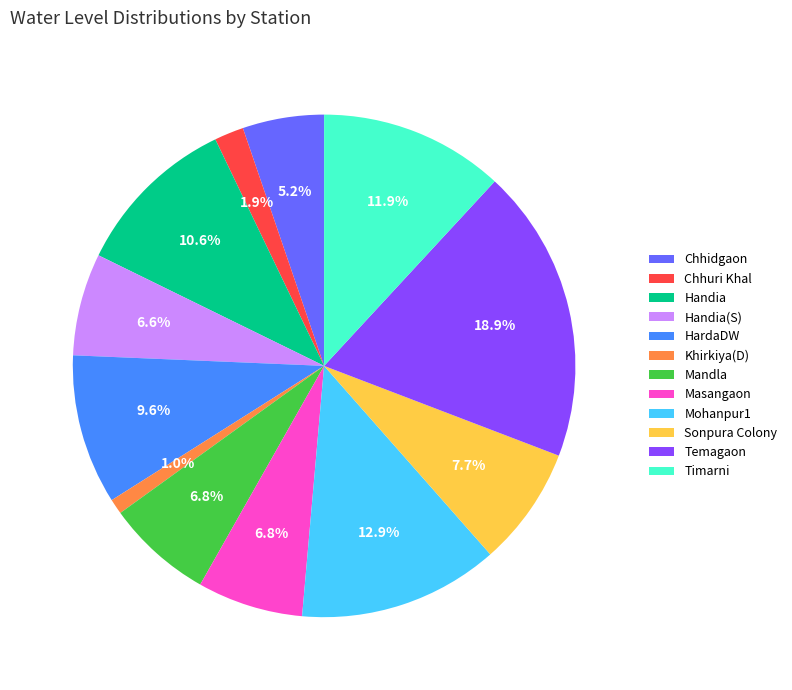

To the nearest percent, what is the difference between the Timarni and Handia(S) slice percentages?

5%